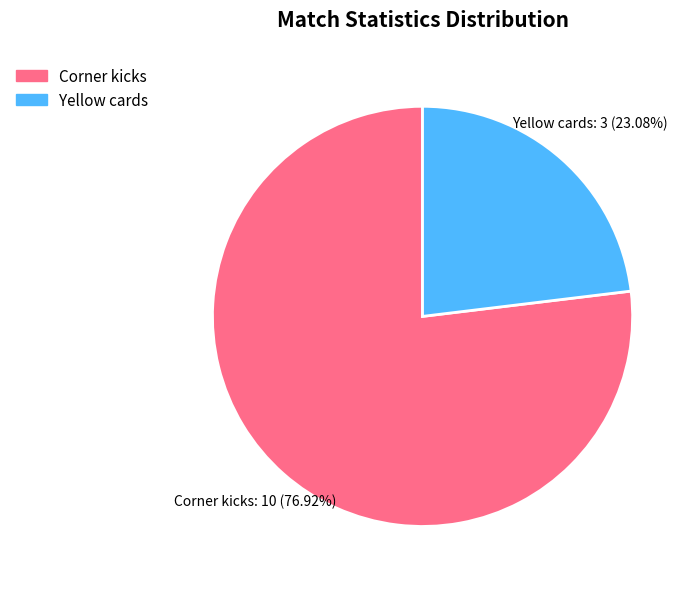

Is the sum of Corner kicks and Yellow cards greater than half?

Yes